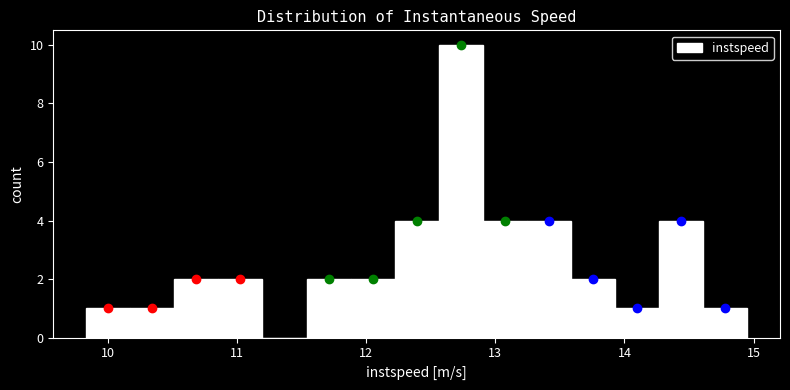

Read against the x-axis, roughly where is the centre of the tallest bar?

12.7